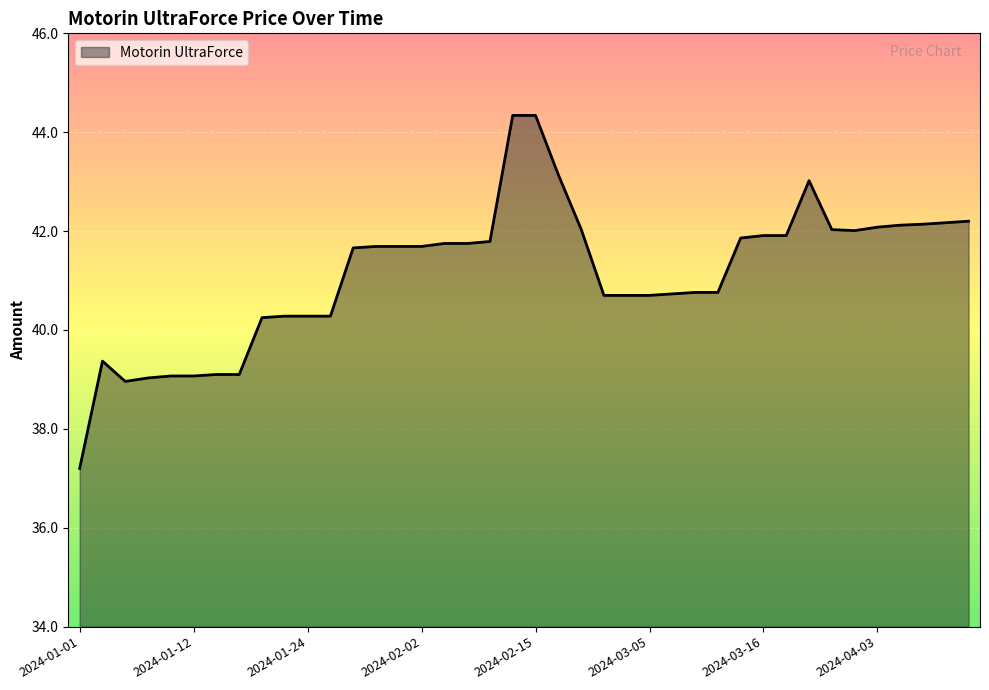

What is the difference between the maximum and minimum values?

7.1